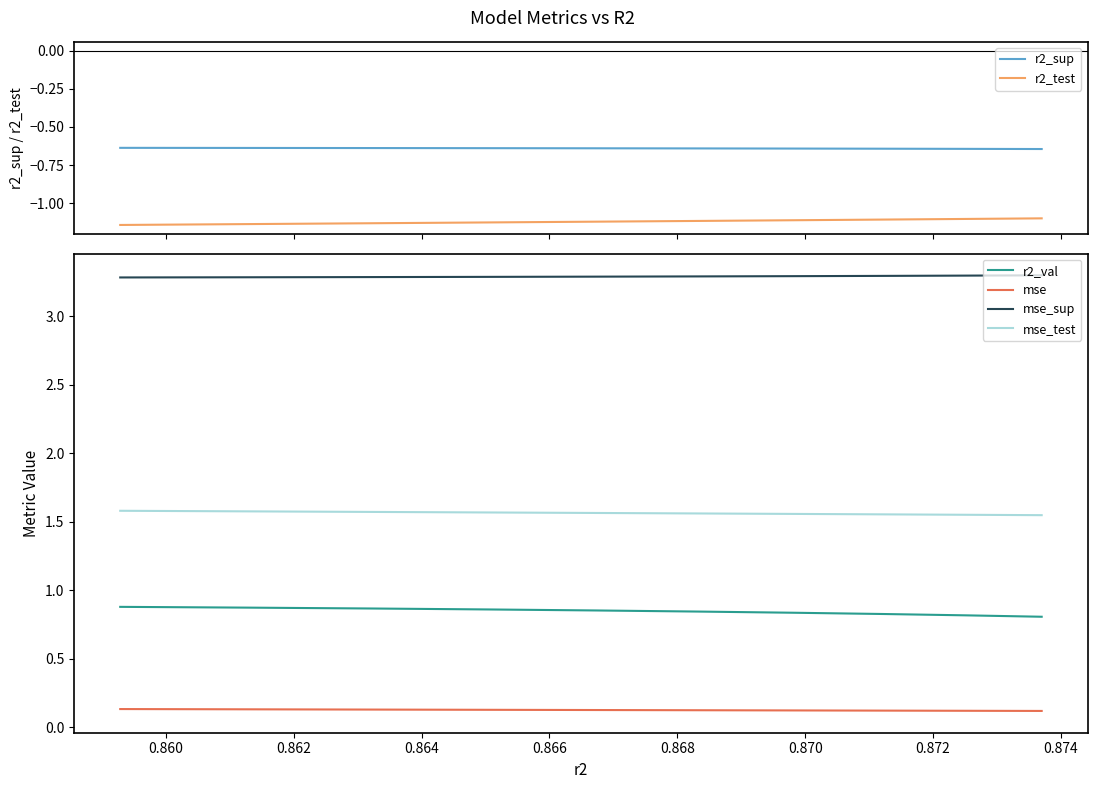

At how many categories does at least one series exceed 0?

10